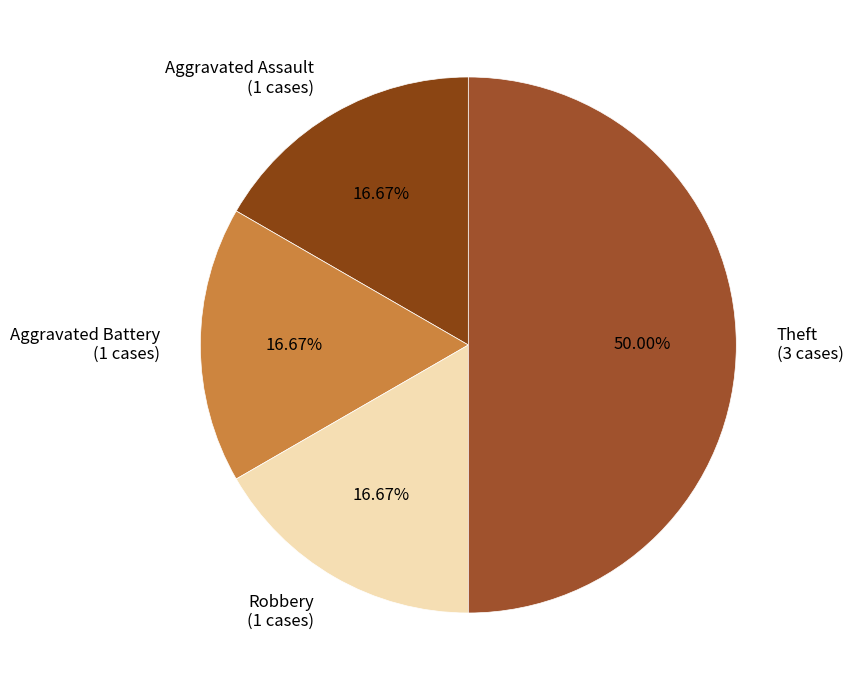

Is it true that Aggravated Assault is 30% of the pie?

False